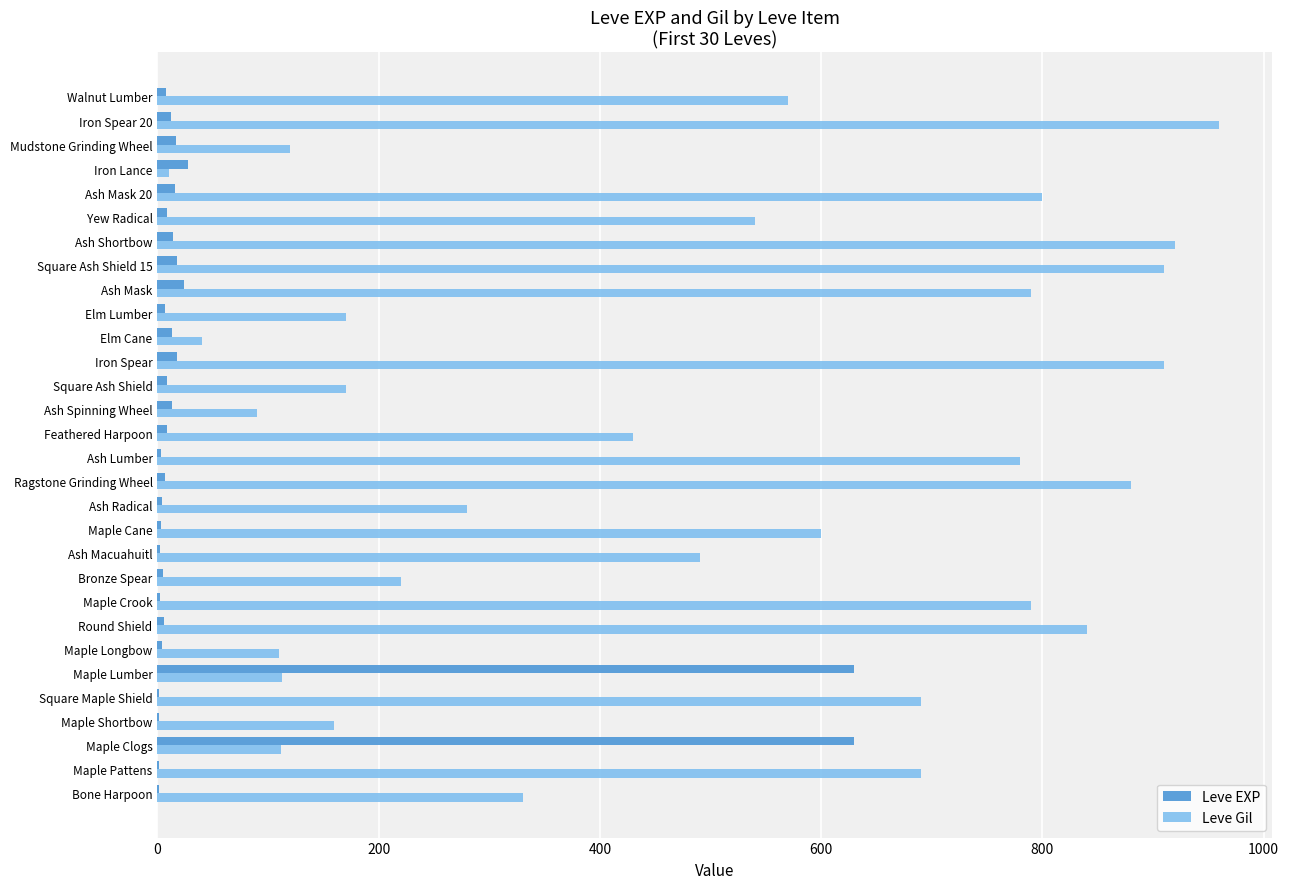

Is the value of Leve Gil at Iron Spear greater than the value of Leve EXP at Maple Lumber?

Yes